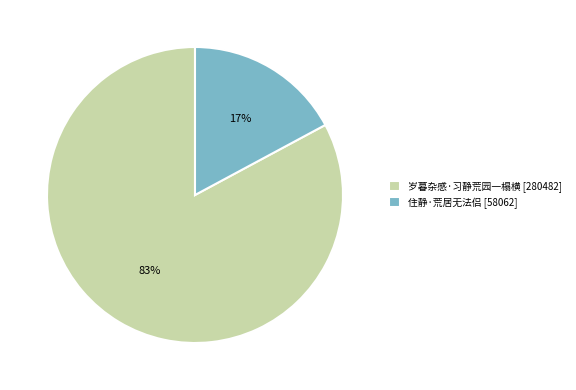

What is the majority slice?

岁暮杂感·习静荒园一榻横